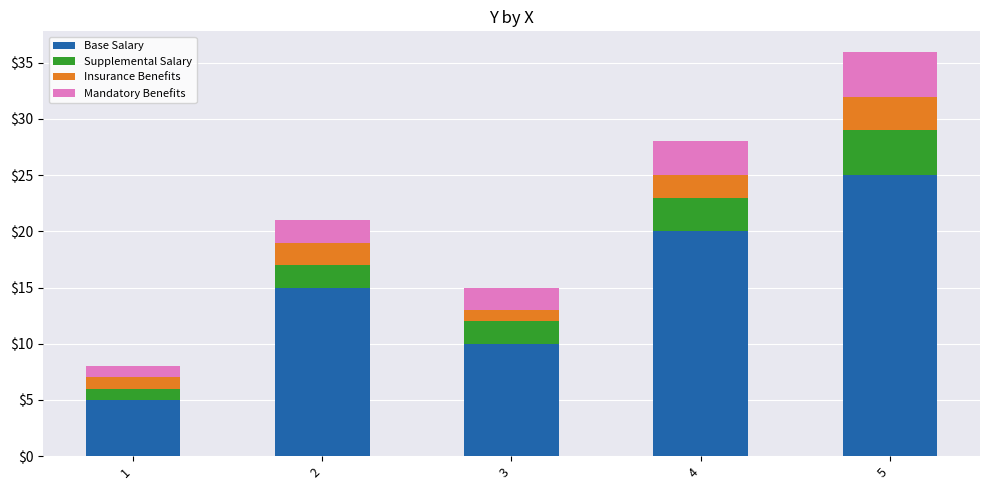

What is the difference between the maximum and minimum values in the Base Salary series?

20